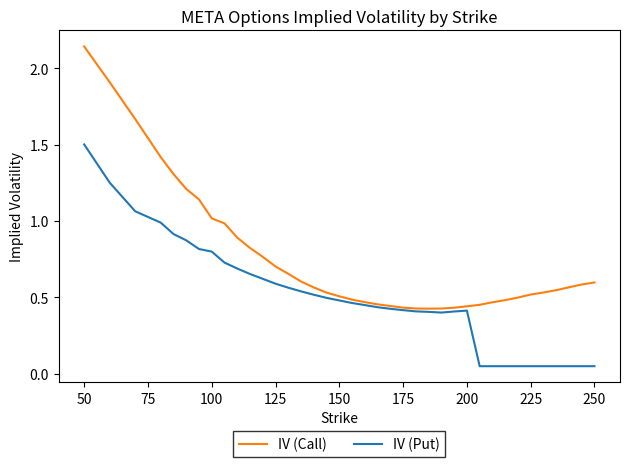

Which series has the largest range (max minus min)?

IV (Call)